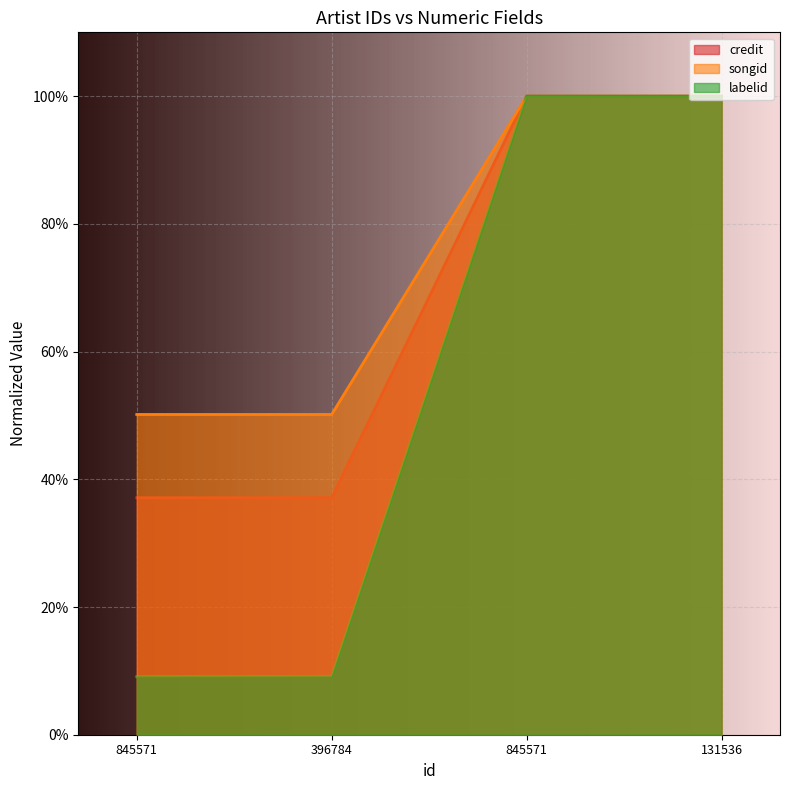

List the labels in order of labelid value, largest first.

845571, 131536, 845571, 396784